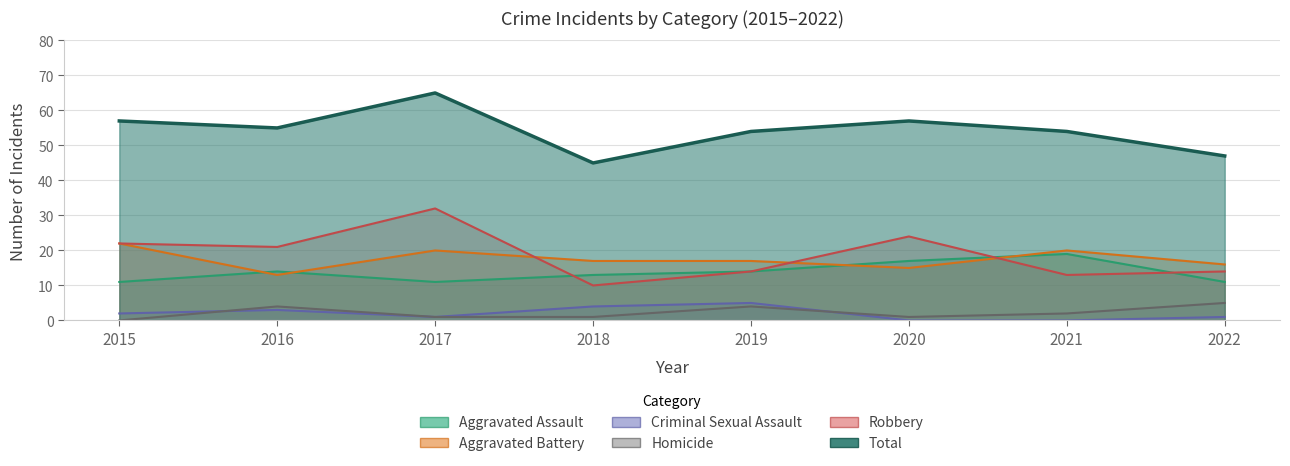

At 2016, list the series in order from largest to smallest.

Total, Robbery, Aggravated Assault, Aggravated Battery, Homicide, Criminal Sexual Assault